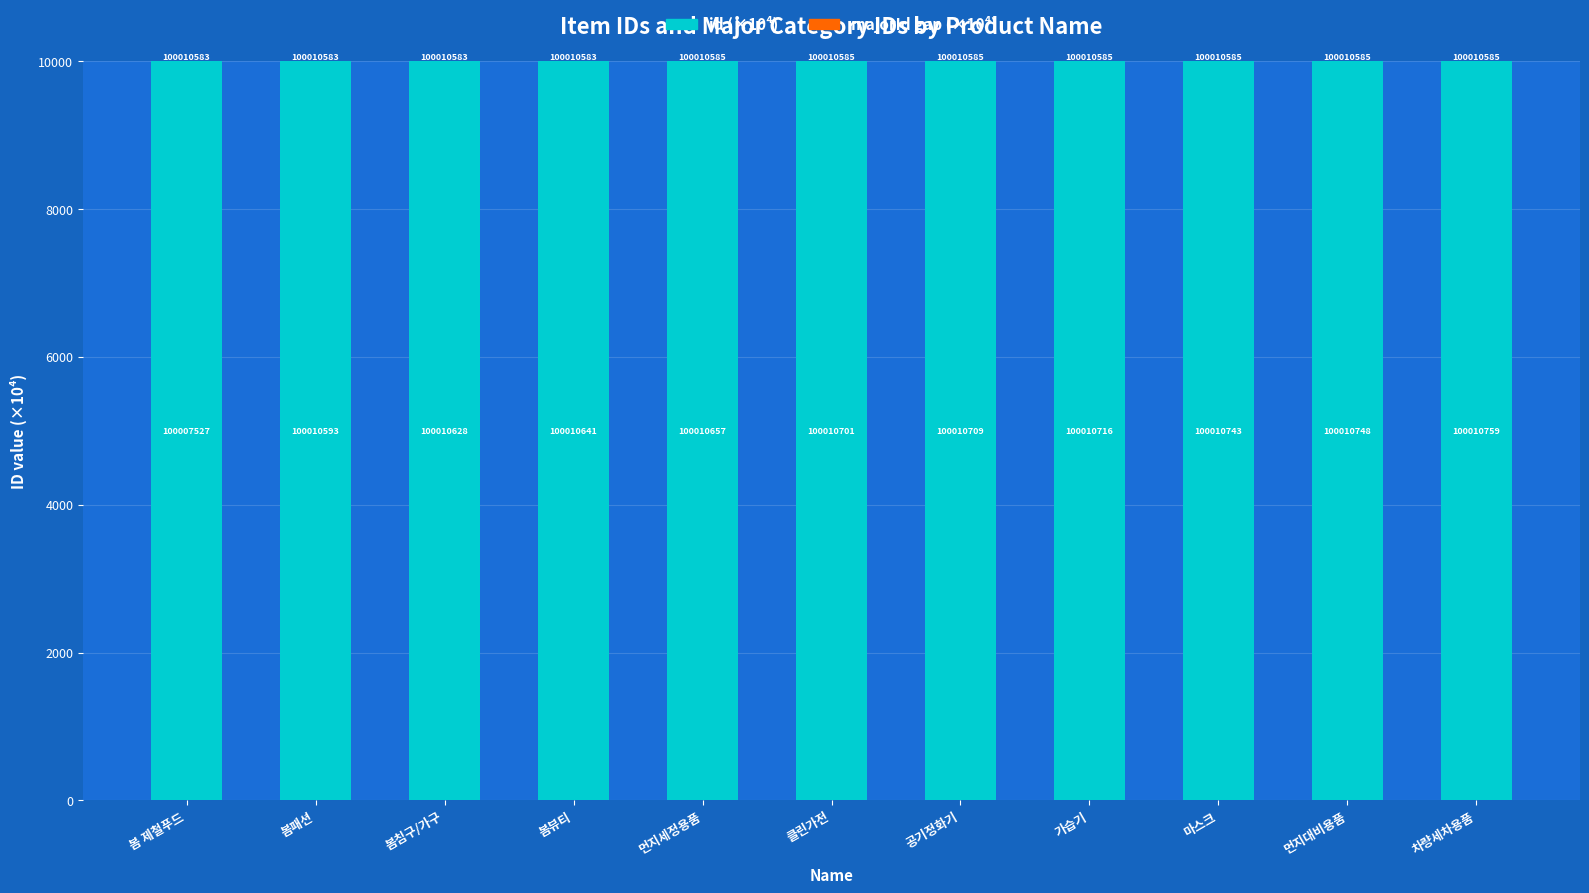

Is the value of id (×10⁴) at 공기정화기 greater than the value of majorId gap (×10⁴) at 봄침구/가구?

Yes